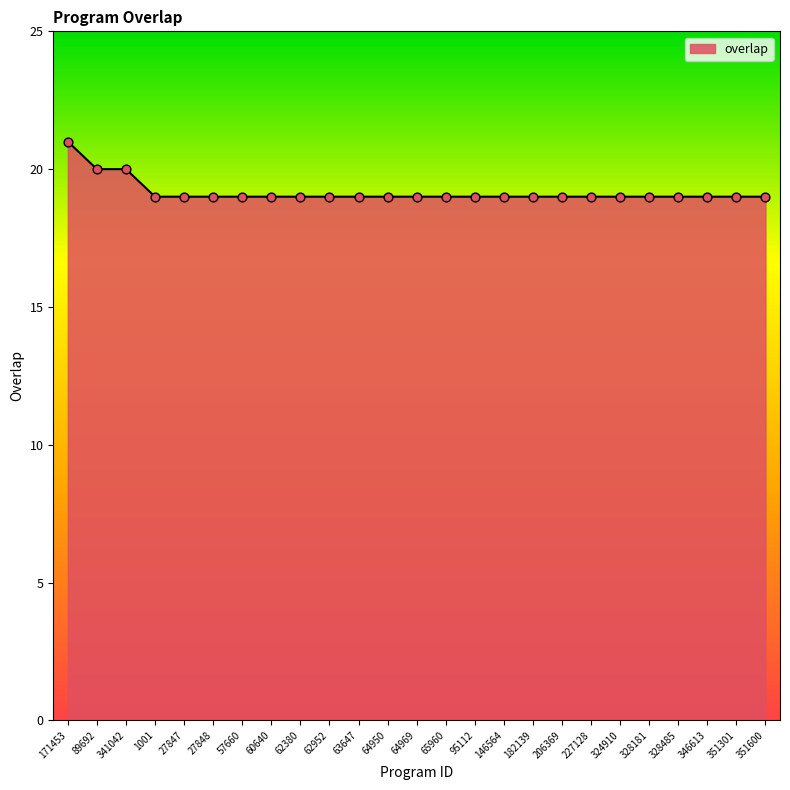

Approximately how many times larger is the value at 341042 compared to 64950?

1.1